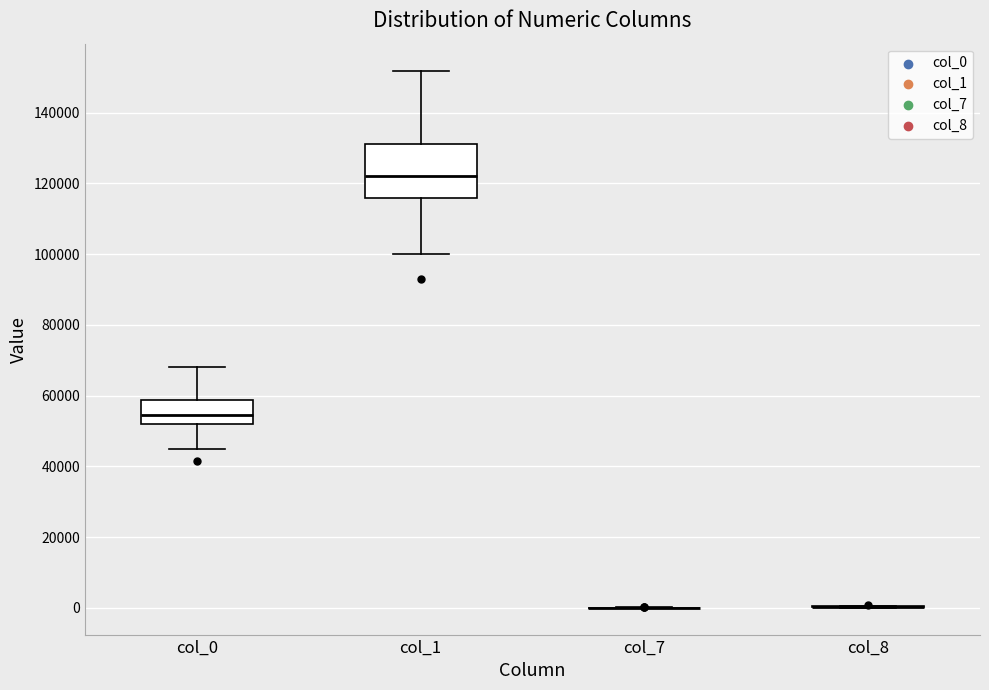

Where is the lower edge of the box for col_1 on the y-axis? The values are not printed on the chart, so give them approximately, as read against the axis.

116000